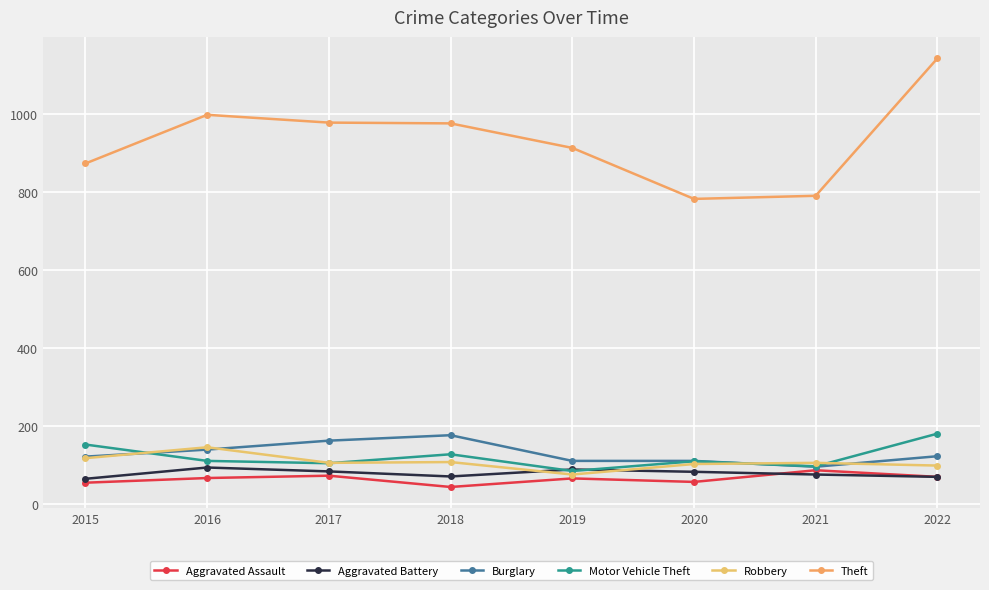

What is the difference between the highest and lowest values at 2016?

933